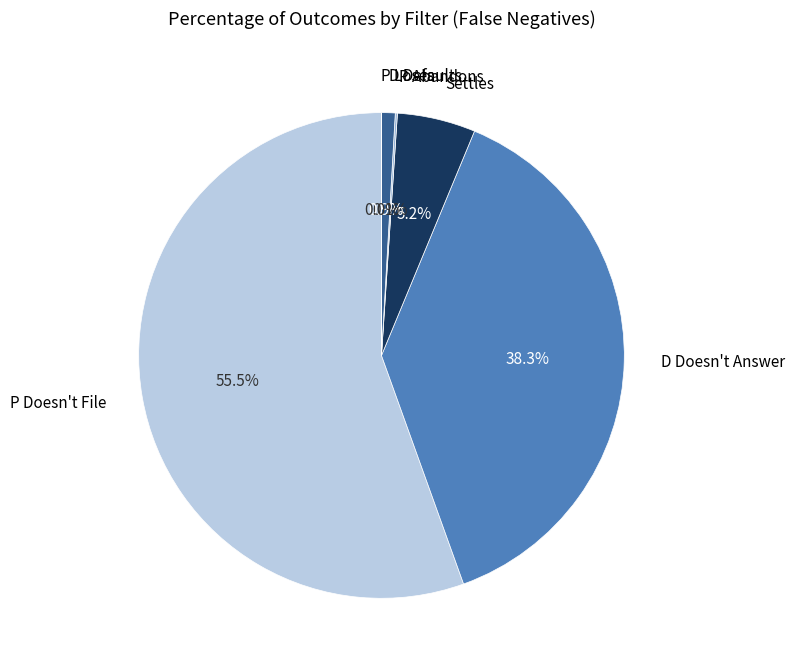

What is the largest slice in the pie chart?

P Doesn't File